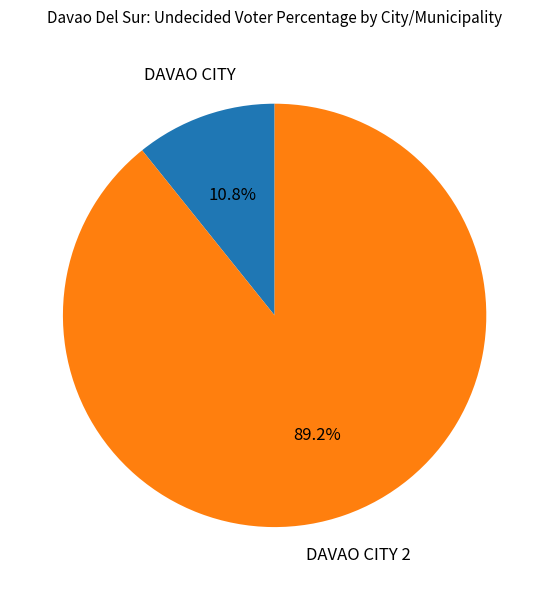

Is there a majority slice in this chart?

Yes